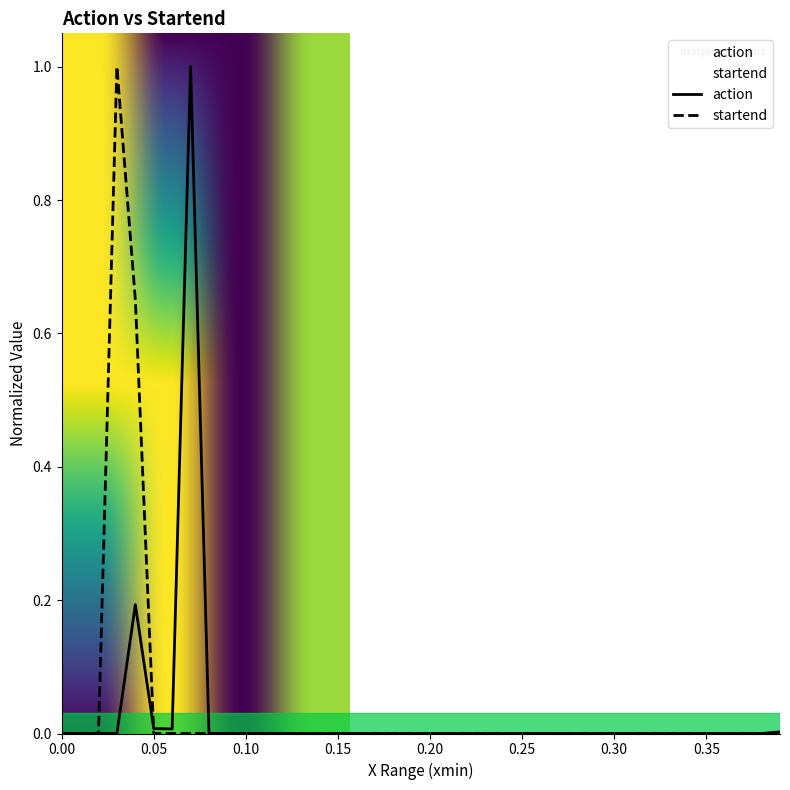

What is the maximum value for action?

1.0